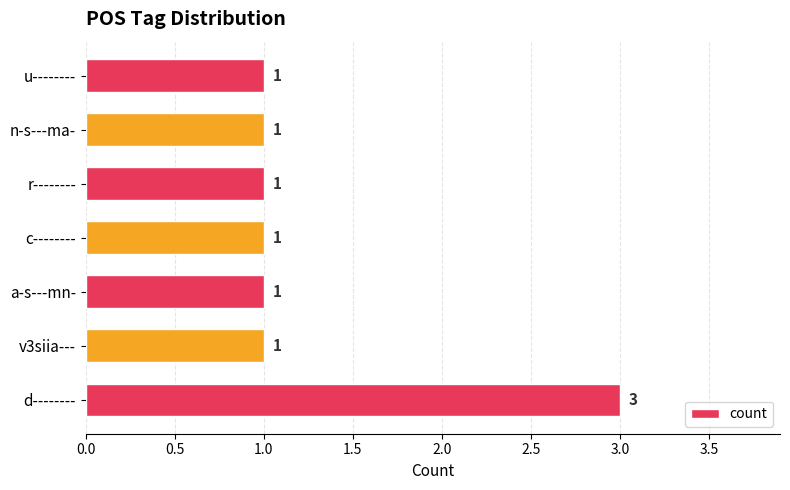

What is the greatest value displayed?

3